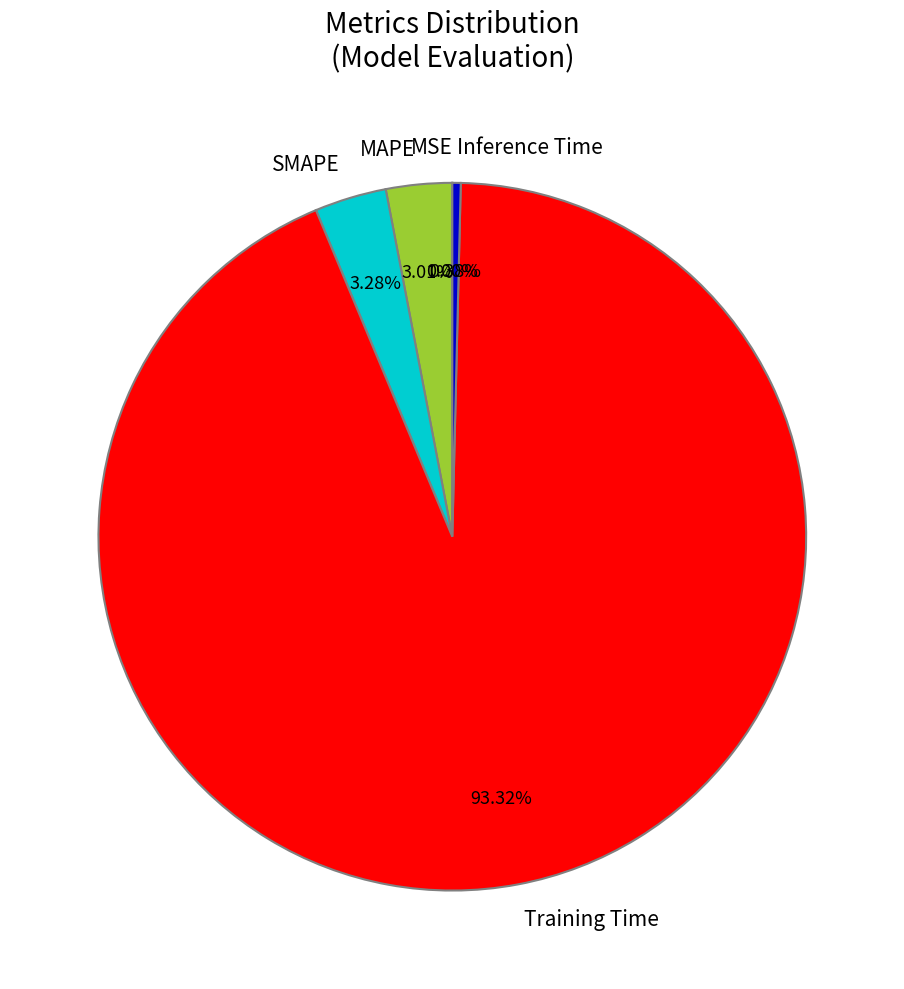

Combined, do Inference Time and Training Time account for over 50%?

Yes